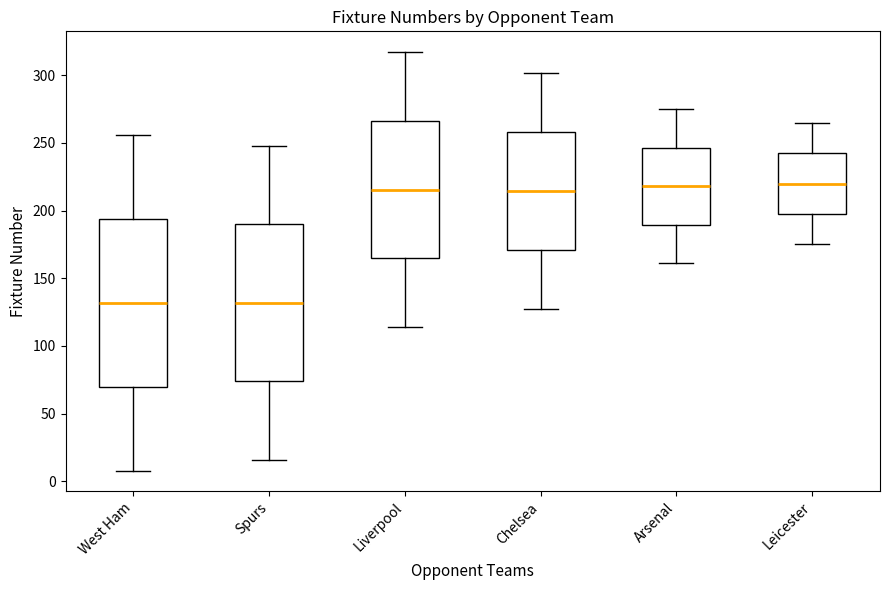

Reading left to right, read every box against the y-axis: the position of its median line, the range the box covers, and the ends of its whiskers. The values are not printed on the chart, so give them approximately, as read against the axis.

West Ham: median 130, box 70 to 195, whiskers 10 to 255
Spurs: median 130, box 75 to 190, whiskers 15 to 250
Liverpool: median 215, box 165 to 265, whiskers 115 to 315
Chelsea: median 215, box 170 to 260, whiskers 125 to 300
Arsenal: median 220, box 190 to 245, whiskers 160 to 275
Leicester: median 220, box 200 to 245, whiskers 175 to 265